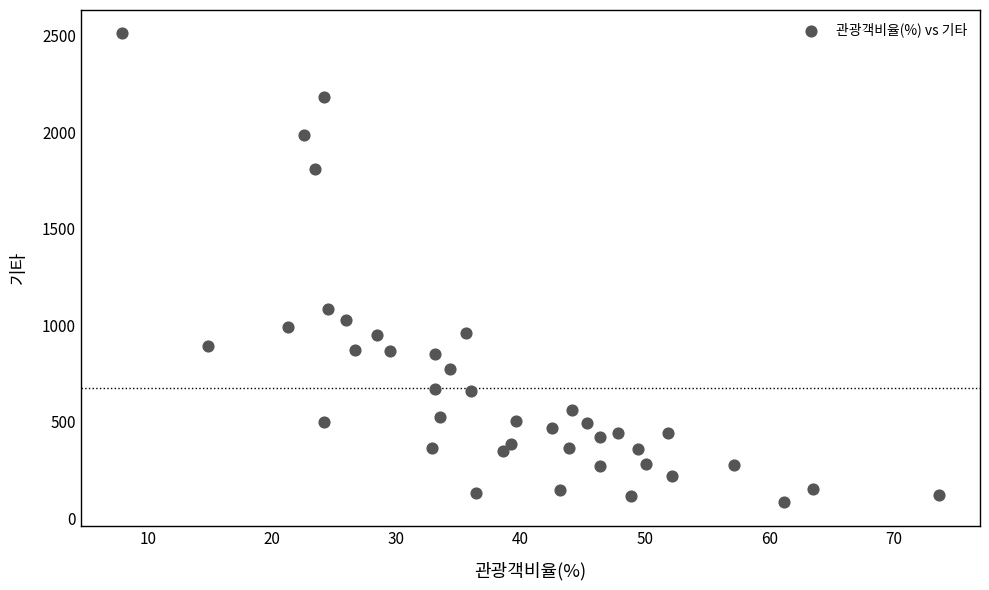

What Y value in the scatter plot is closest to 1297?

1086